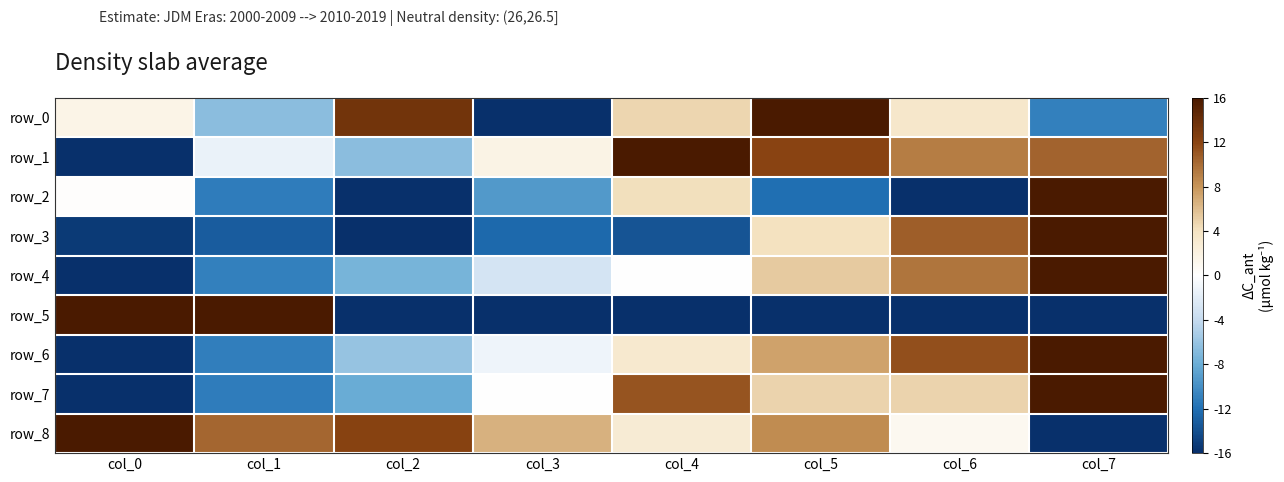

What is the total value across all series at col_3?

-3.1